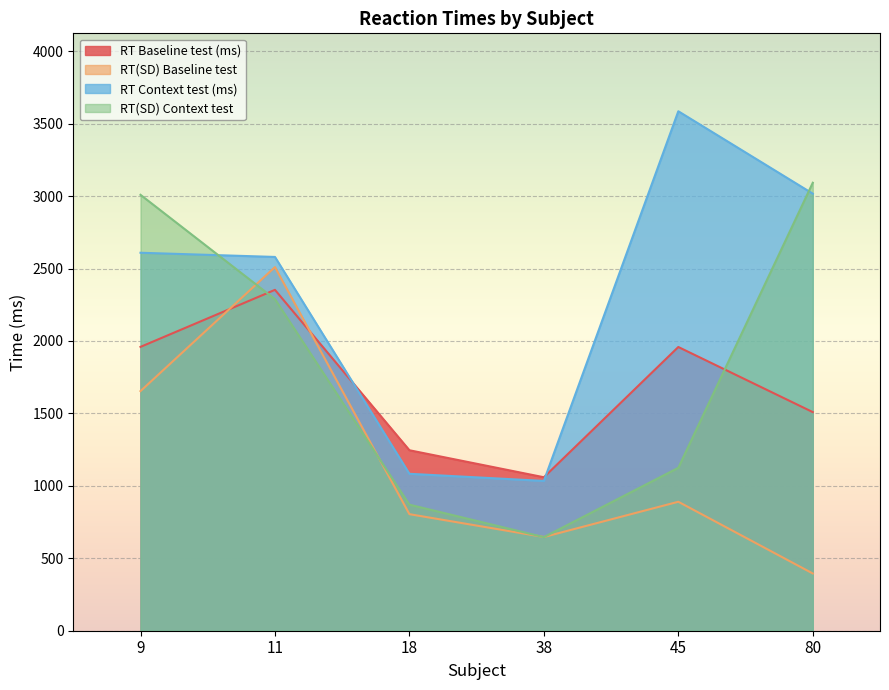

What are all the series names shown in the legend?

RT Baseline test (ms), RT(SD) Baseline test, RT Context test (ms), RT(SD) Context test